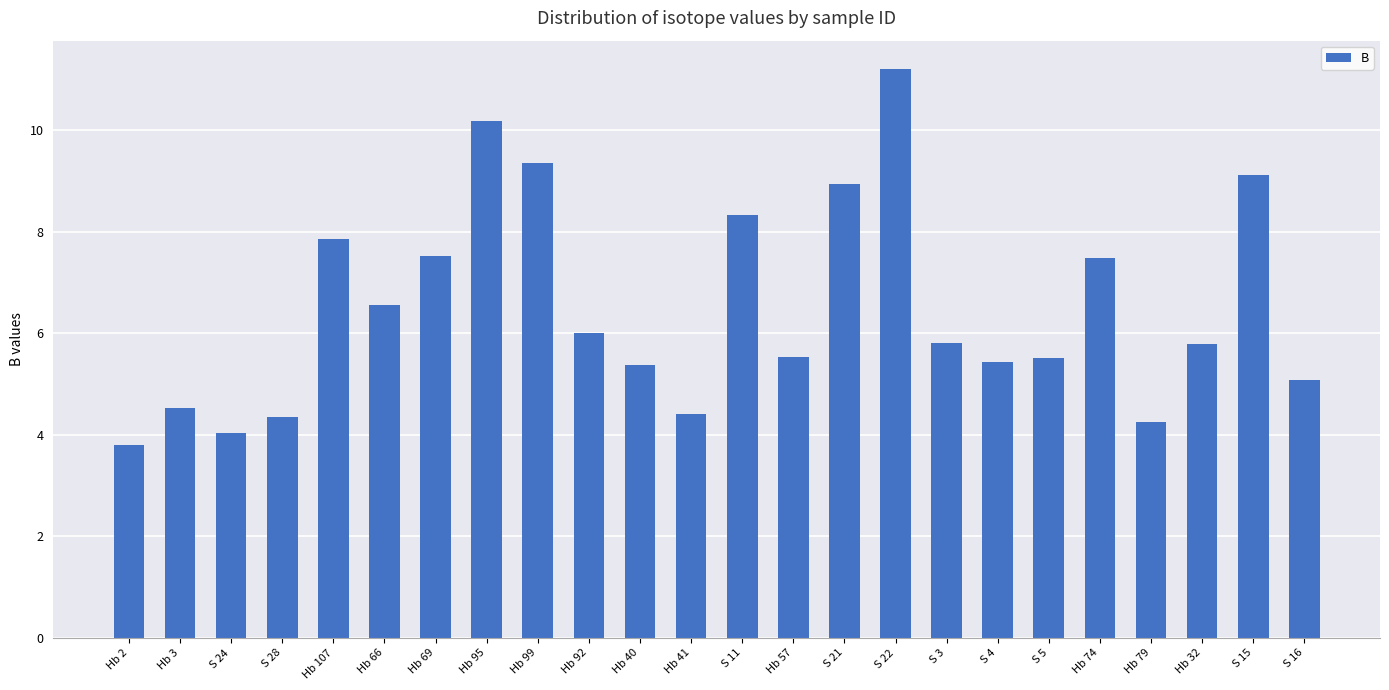

Between Hb 32 and S 4, which is larger?

Hb 32